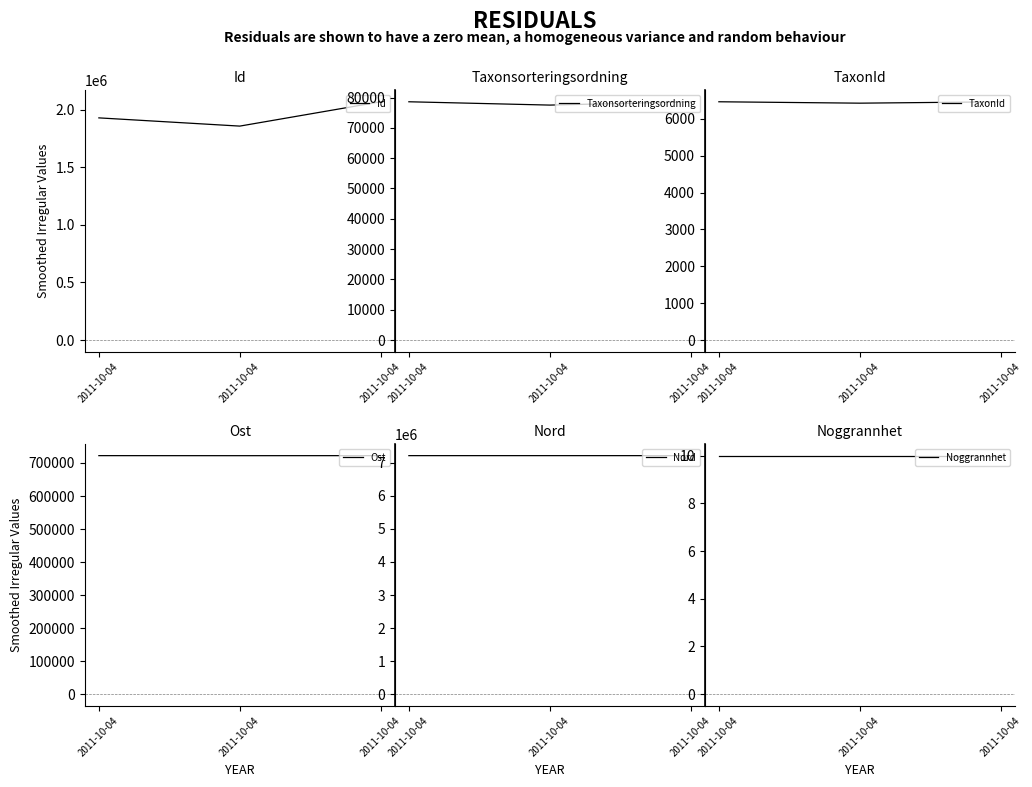

What is the highest value of the Id series?

2067684